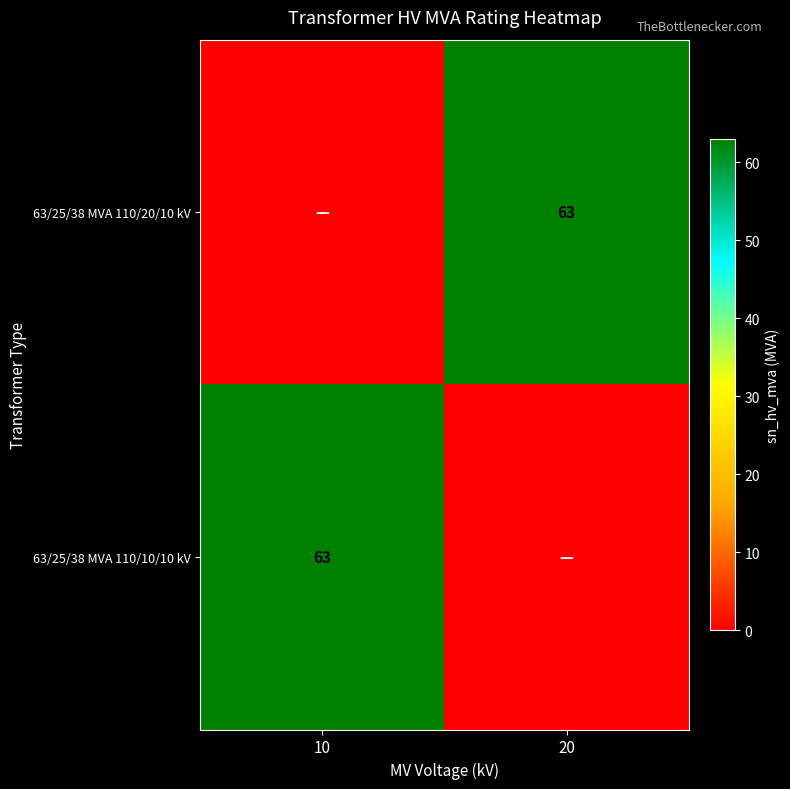

At which category does the chart reach its minimum across all series?

10